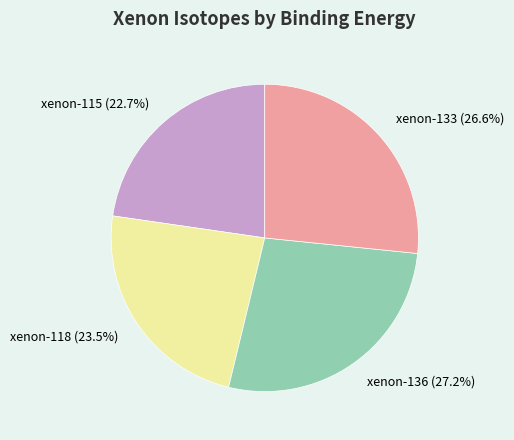

To the nearest percent, what is the average slice percentage?

25%